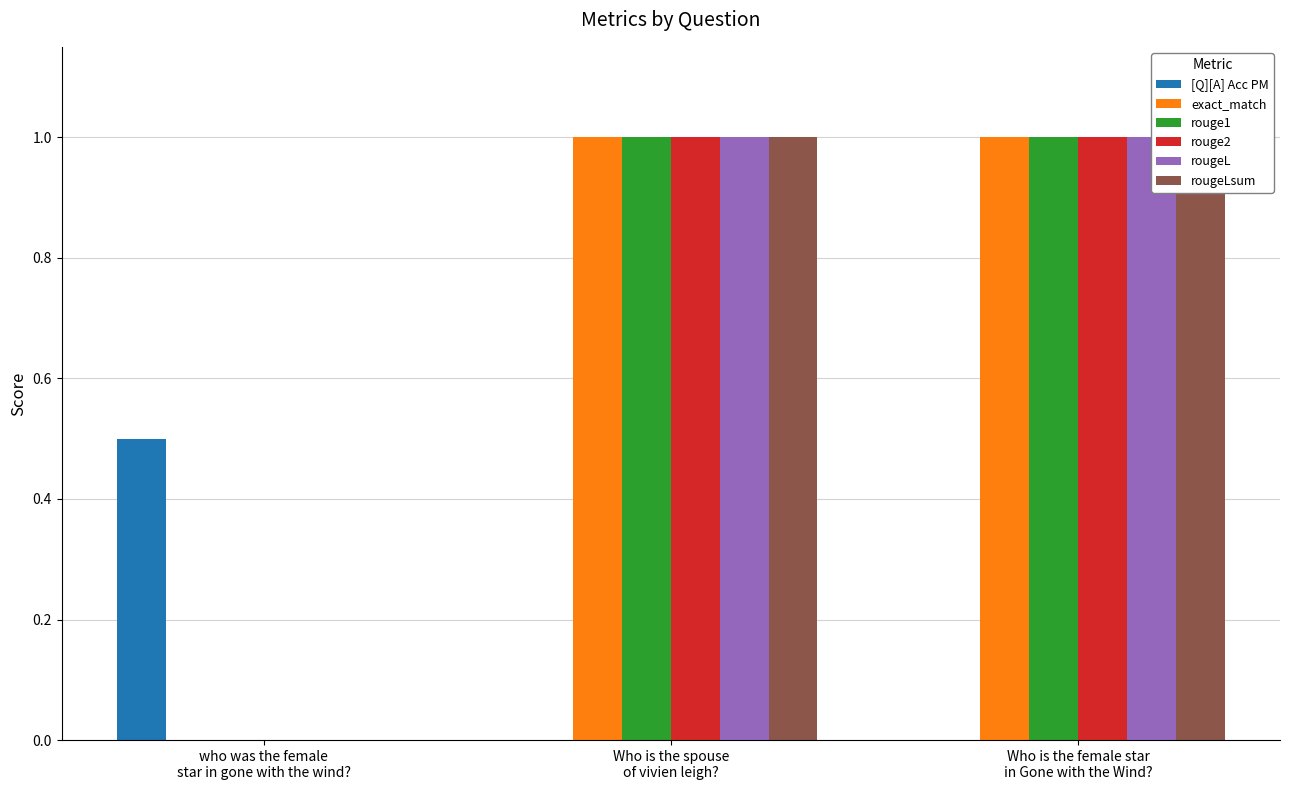

Reading left to right, what are all the values shown in this chart?

[Q][A] Acc PM: 0.5	0.0	0.0
exact_match: 0.0	1.0	1.0
rouge1: 0.0	1.0	1.0
rouge2: 0.0	1.0	1.0
rougeL: 0.0	1.0	1.0
rougeLsum: 0.0	1.0	1.0